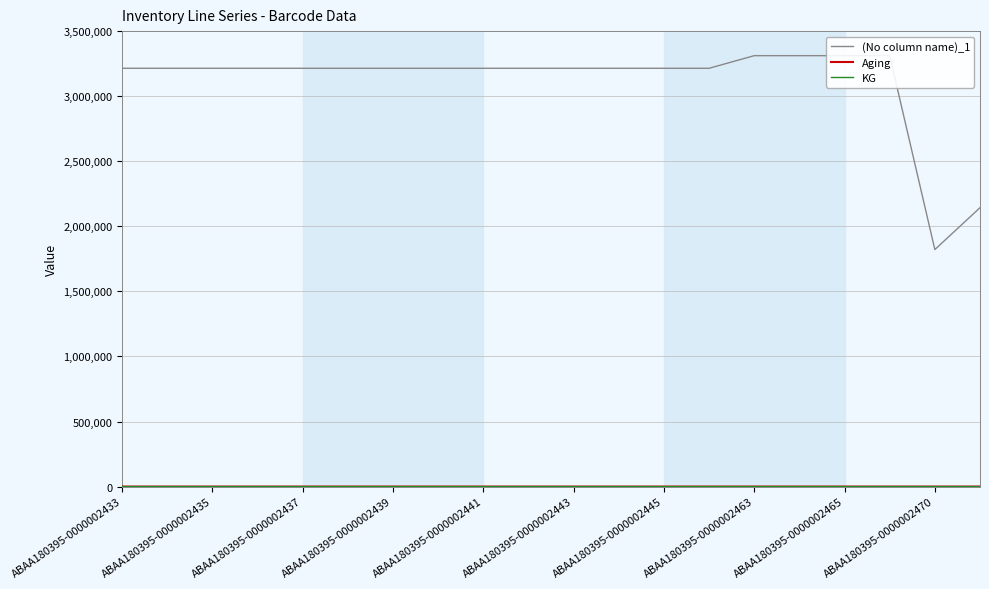

What is the sum of all (No column name)_1 values?

62209870